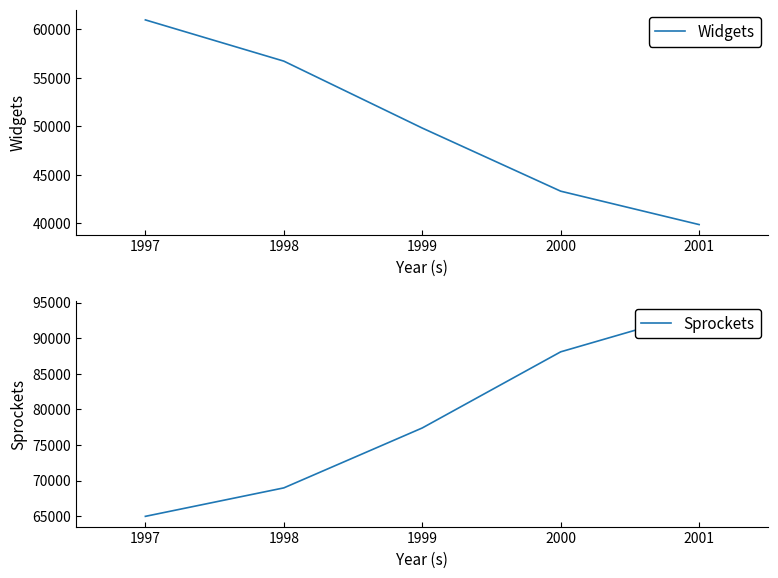

Rank the categories by Widgets value from highest to lowest.

1997, 1998, 1999, 2000, 2001